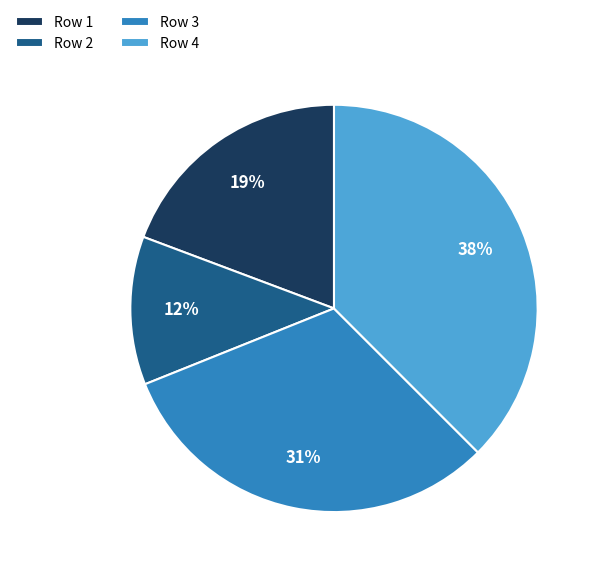

Which category has the smallest portion of the pie?

Row 2